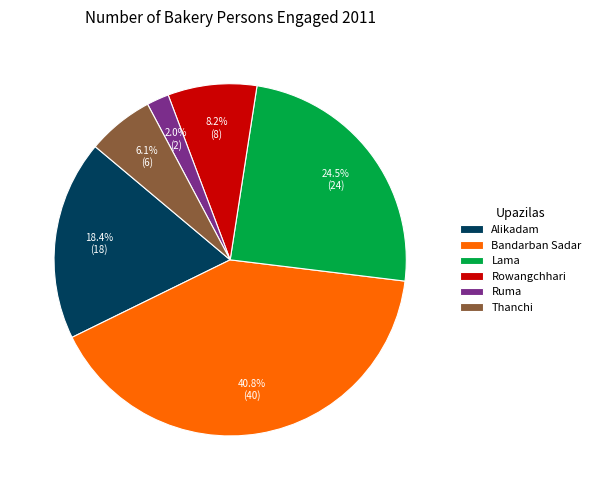

Is it true that Bandarban Sadar is 48% of the pie?

False